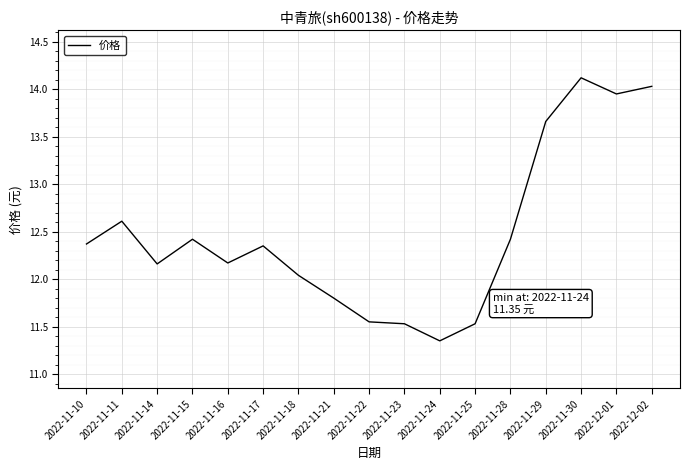

What position from the right is 2022-11-29?

4